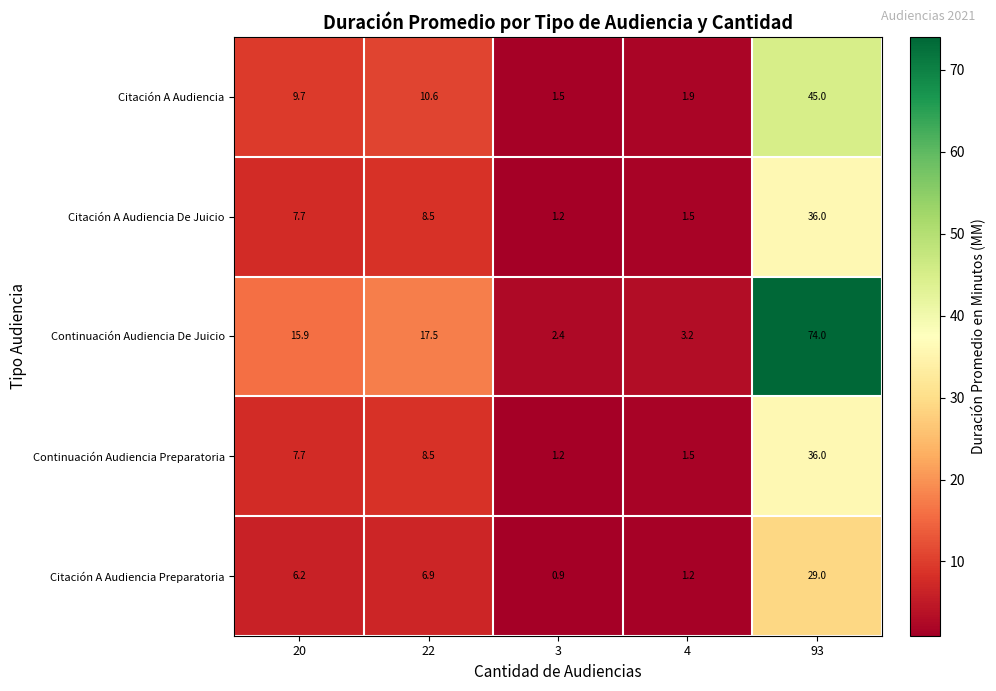

List the labels in order of Continuación Audiencia Preparatoria value, smallest first.

3, 4, 20, 22, 93